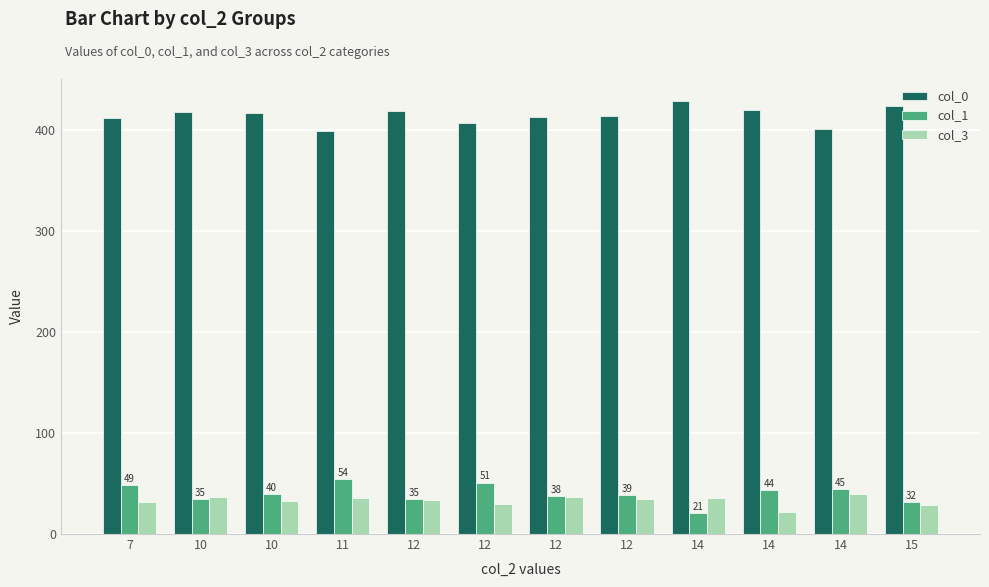

Between 10 and 12, which series saw the biggest shift?

col_0